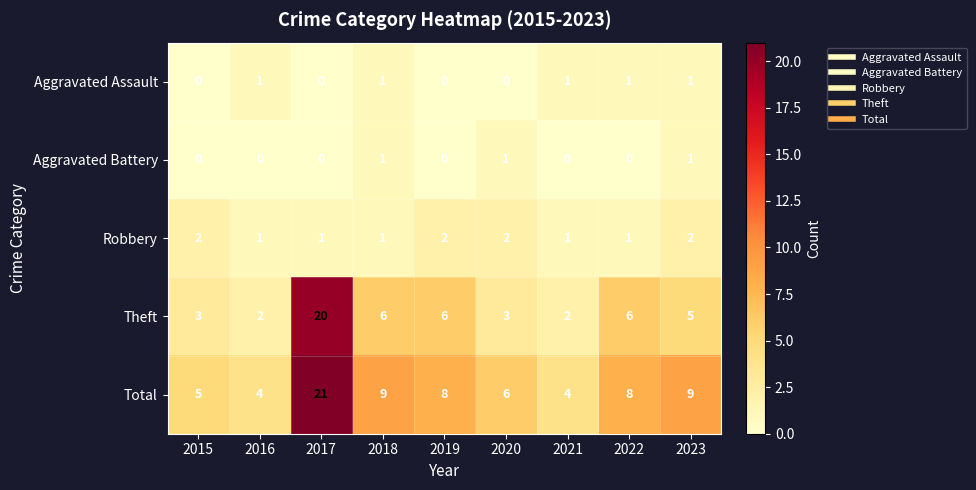

Count the Aggravated Assault values in the range 0 to 1.

9